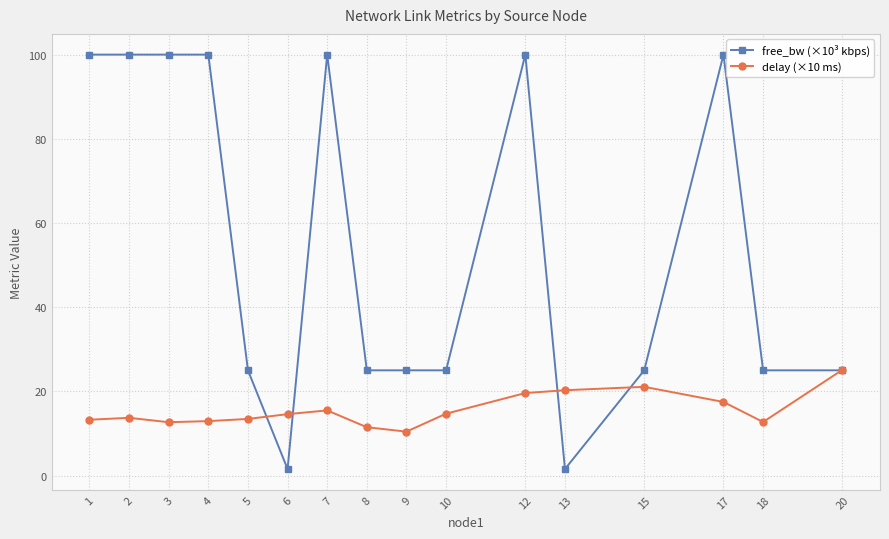

How many lines are shown in the chart?

2